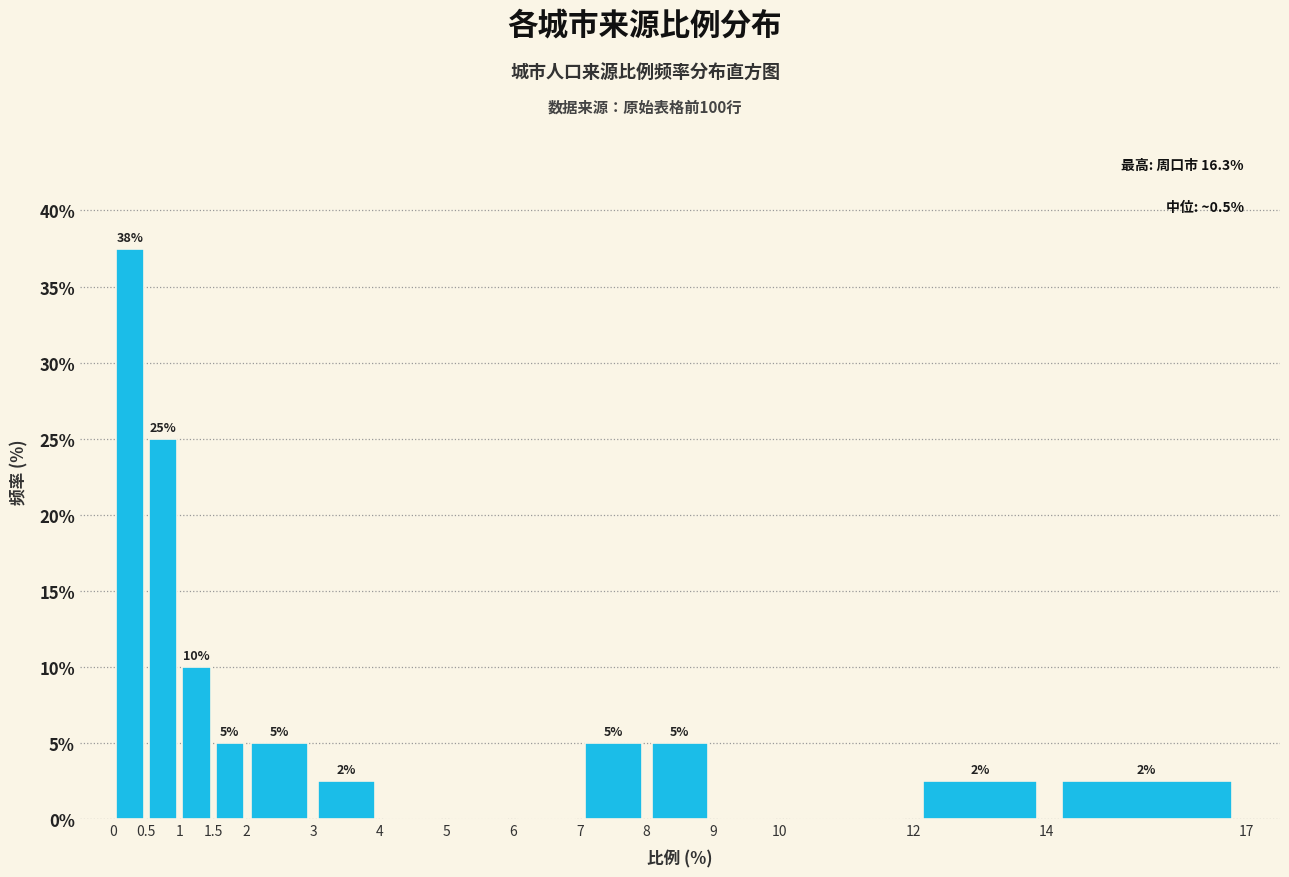

Over which range of the x-axis is the bar tallest?

0 to 0.5